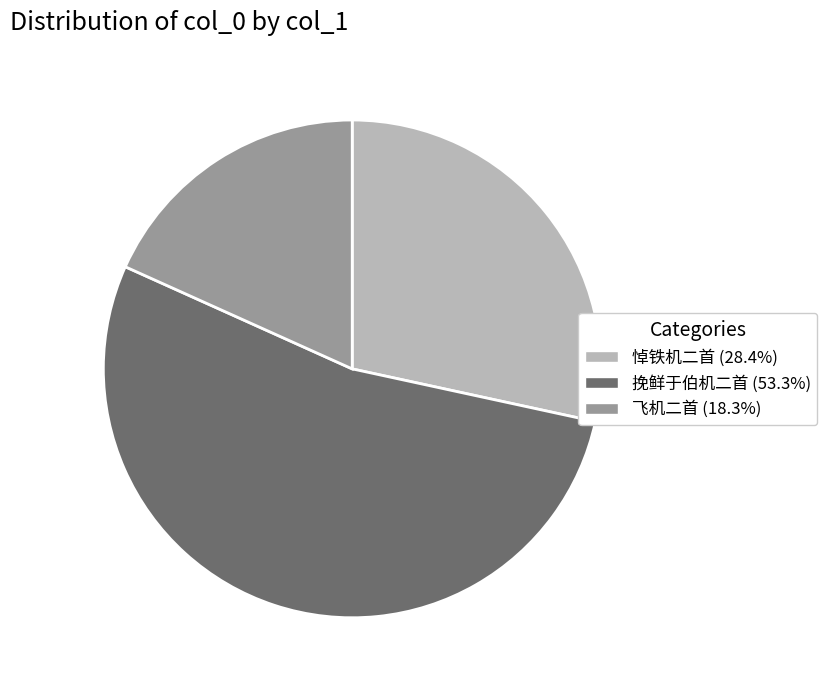

Is there a majority slice in this chart?

Yes